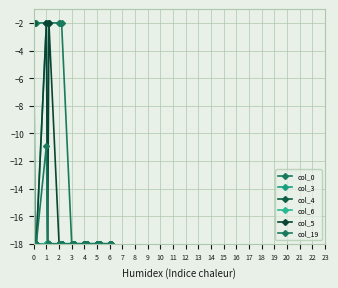

Reading left to right, list all the values displayed in this chart.

col_0: -2.0	-2.0	-2.0	-2.0	-2.0	-2.0	-2.0	-2.0	-2.0	-18.0	-18.0	-18.0	-18.0	-18.0	-18.0	-18.0	-18.0	-18.0	-18.0	-18.0
col_3: -18.0	-18.0	-18.0	-2.0	-17.9	-18.0	-18.0	-18.0	-18.0	-18.0	-18.0	-18.0	-18.0	-18.0	-18.0	-18.0	-18.0	-18.0	-18.0	-18.0
col_4: -2.0	-18.0	-18.0	-18.0	-18.0	-18.0	-18.0	-18.0	-18.0	-18.0	-18.0	-18.0	-18.0	-18.0	-18.0	-18.0	-18.0	-18.0	-18.0	-18.0
col_6: -18.0	-18.0	-18.0	-18.0	-18.0	-18.0	-18.0	-18.0	-18.0	-18.0	-18.0	-18.0	-18.0	-18.0	-18.0	-18.0	-18.0	-18.0	-18.0	-18.0
col_5: -18.0	-17.9	-18.0	-2.0	-18.0	-2.0	-18.0	-18.0	-18.0	-18.0	-18.0	-18.0	-18.0	-18.0	-18.0	-18.0	-18.0	-18.0	-18.0	-18.0
col_19: -18.0	-18.0	-18.0	-10.9	-18.0	-18.0	-18.0	-18.0	-18.0	-18.0	-18.0	-18.0	-18.0	-18.0	-18.0	-18.0	-18.0	-18.0	-18.0	-18.0